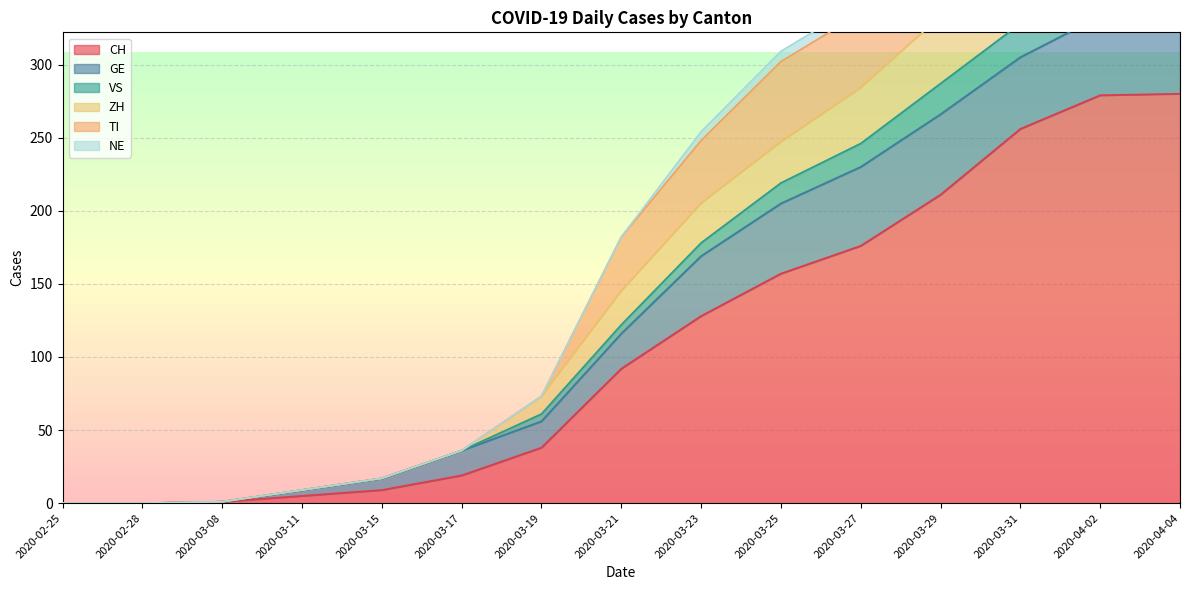

How many data points in TI are above 182?

7